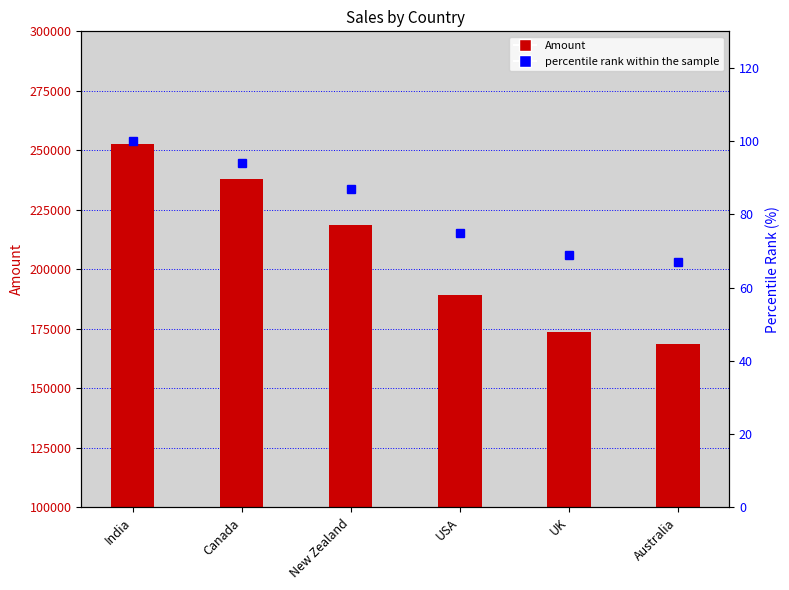

Is the value of Amount at UK greater than the value of percentile rank within the sample at USA?

Yes